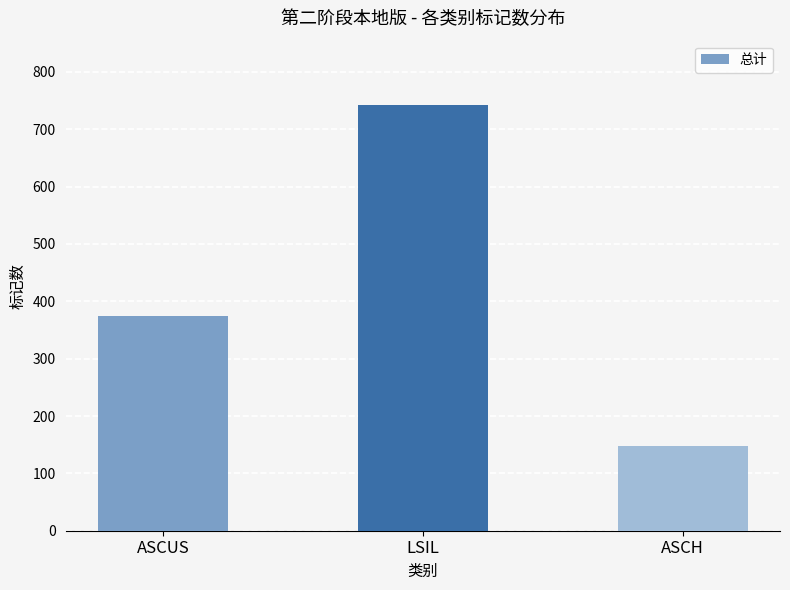

What is the approximate value at ASCUS?

375